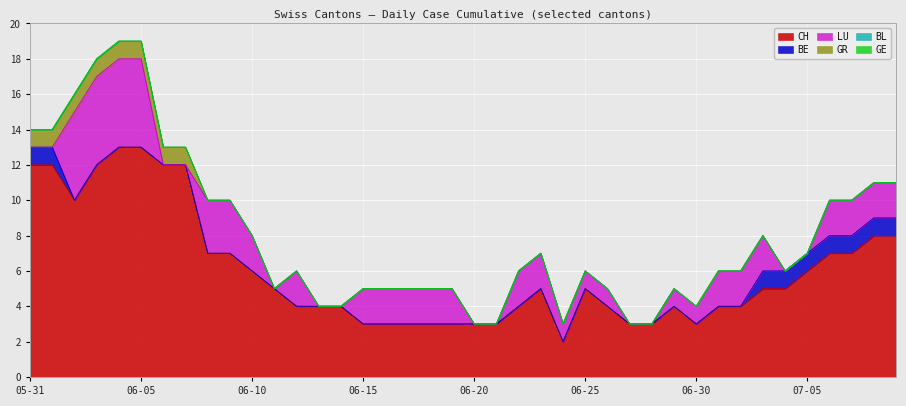

What is the difference between the maximum and minimum values in the GR series?

1